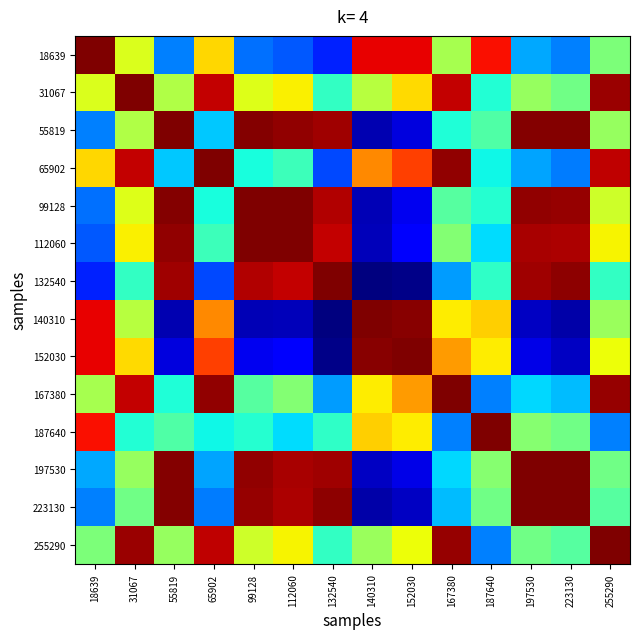

What is the total value across all series at 223130?

2.7